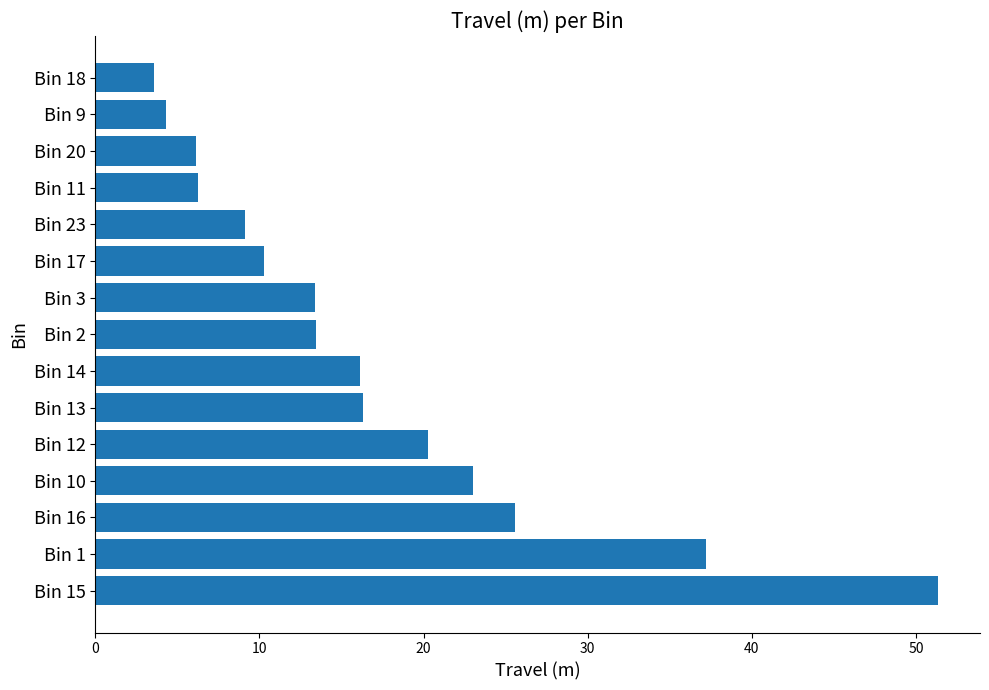

Approximately how many times larger is the value at Bin 16 compared to Bin 18?

7.1